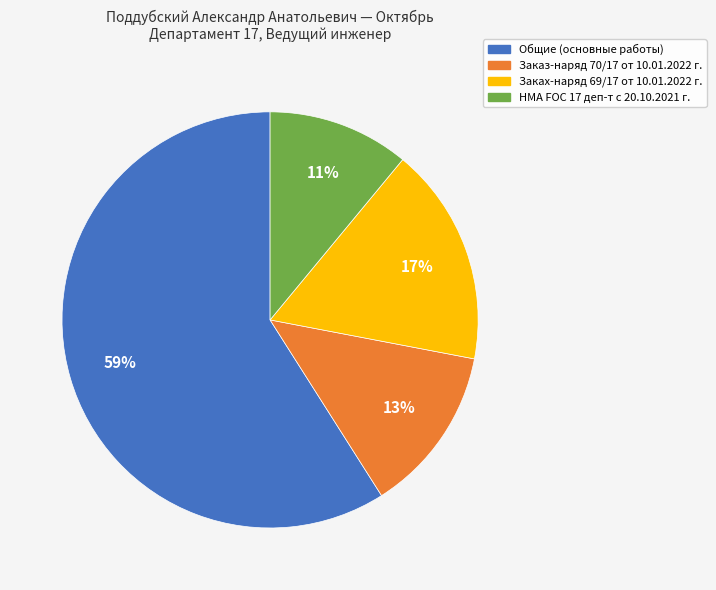

How many segments does this pie chart have?

4